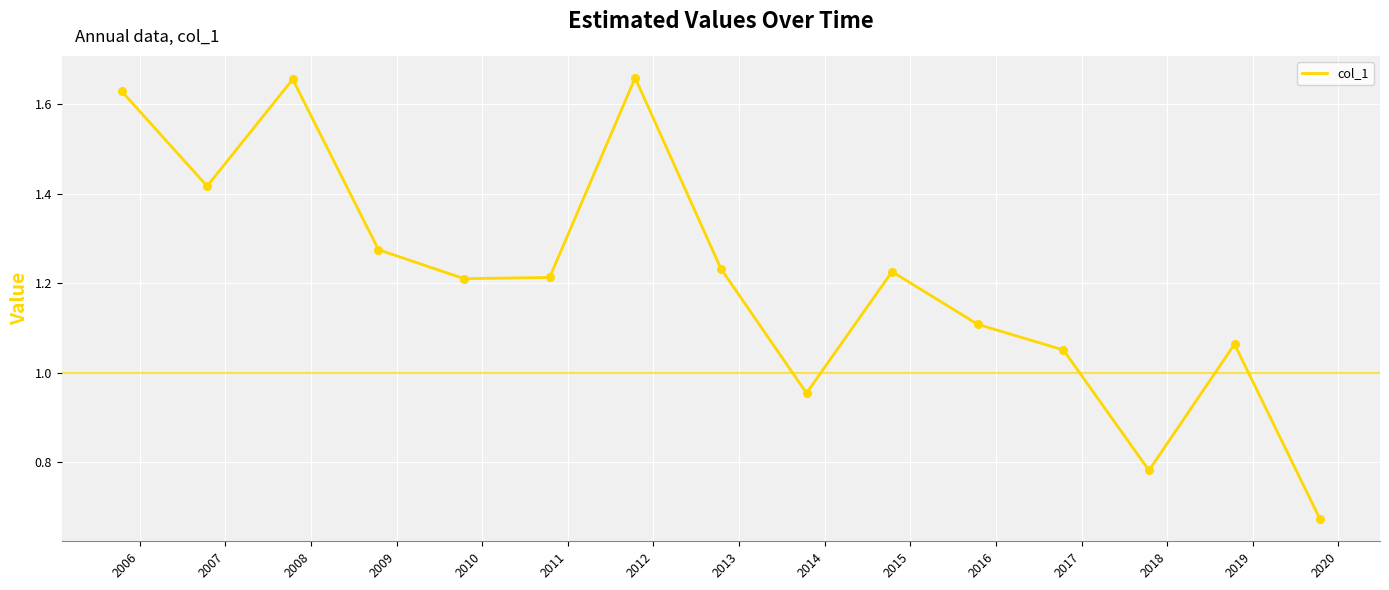

Between 2006-10-15 and 2018-10-15, which is larger?

2006-10-15